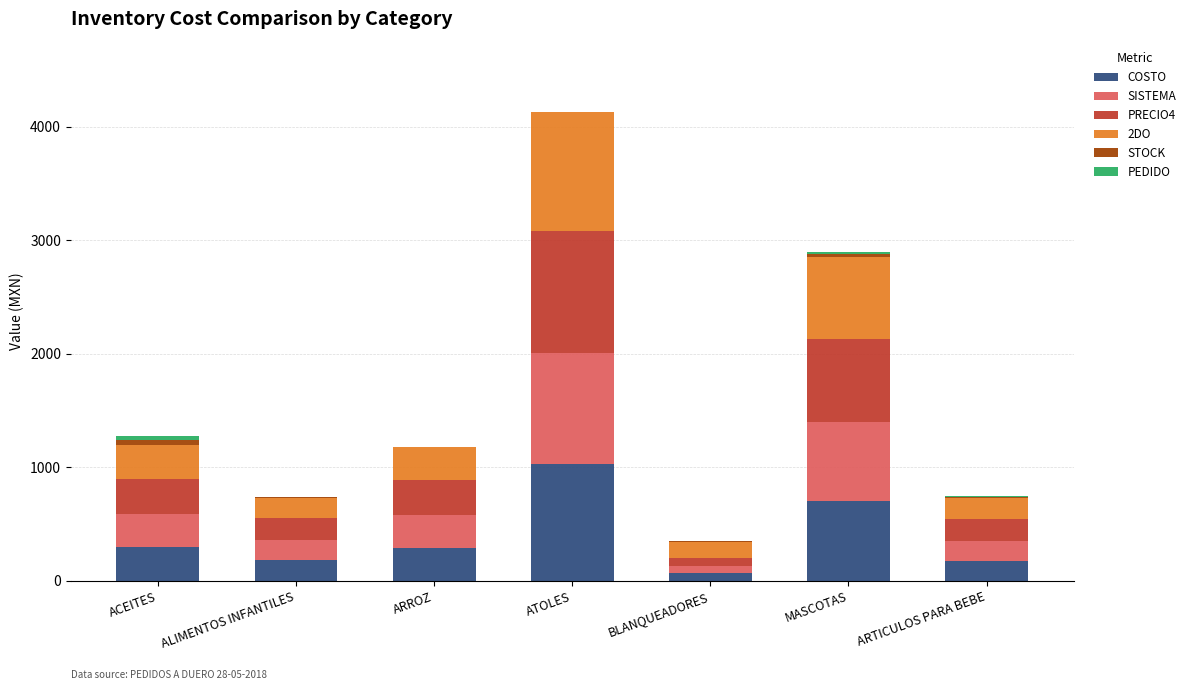

The value of COSTO at ATOLES is 1030.0. True or false?

True